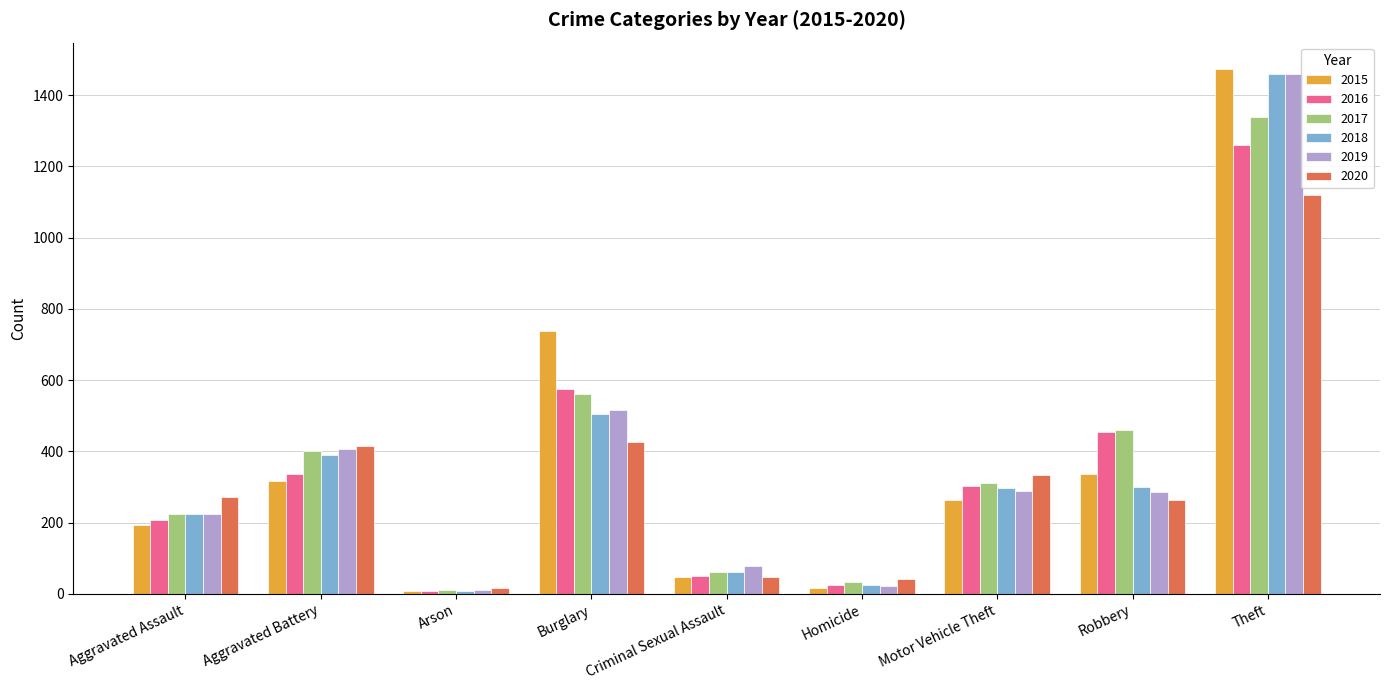

Which category has the highest value in the 2018 series?

Theft